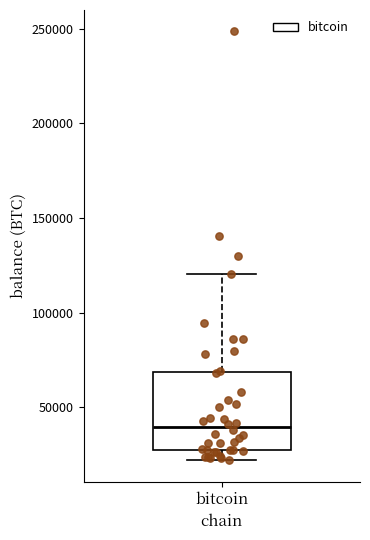

Read this box plot against the y-axis: the position of the median line, the range covered by the box, and the ends of both whiskers. The values are not printed on the chart, so give them approximately, as read against the axis.

median 40000, box 25000 to 70000, whiskers 20000 to 120000